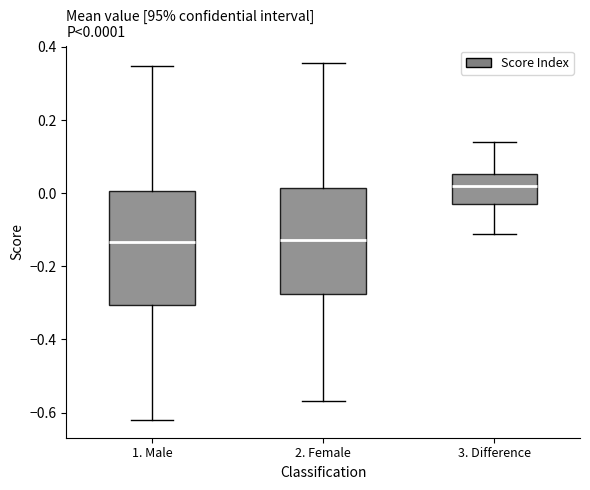

Which box's median line is the highest?

3. Difference